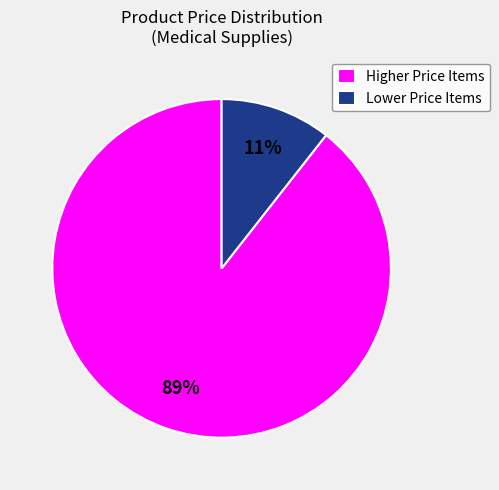

Does any single category account for the majority?

Yes